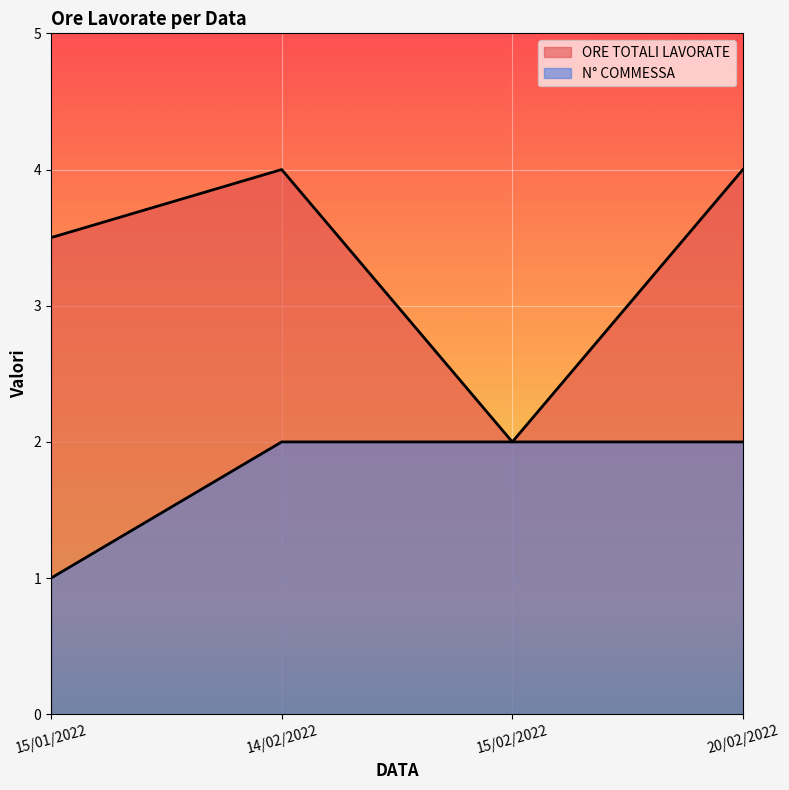

What is the highest value of the N° COMMESSA series?

2.0